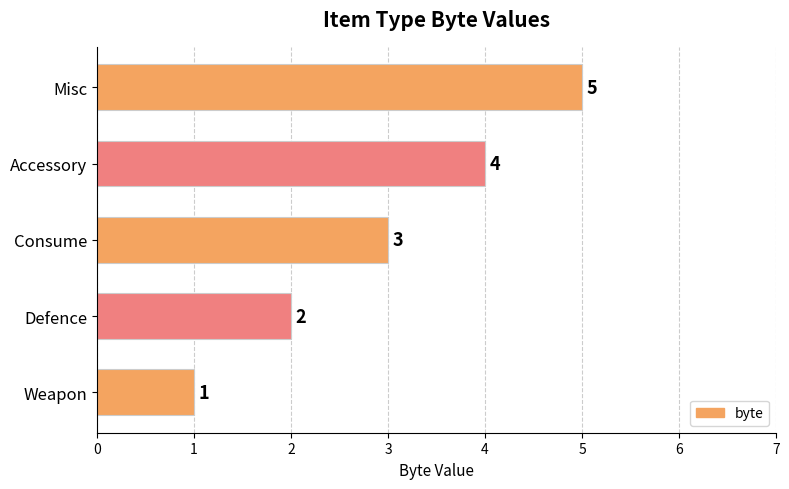

What is the ratio of the value at Accessory to the value at Consume?

1.3